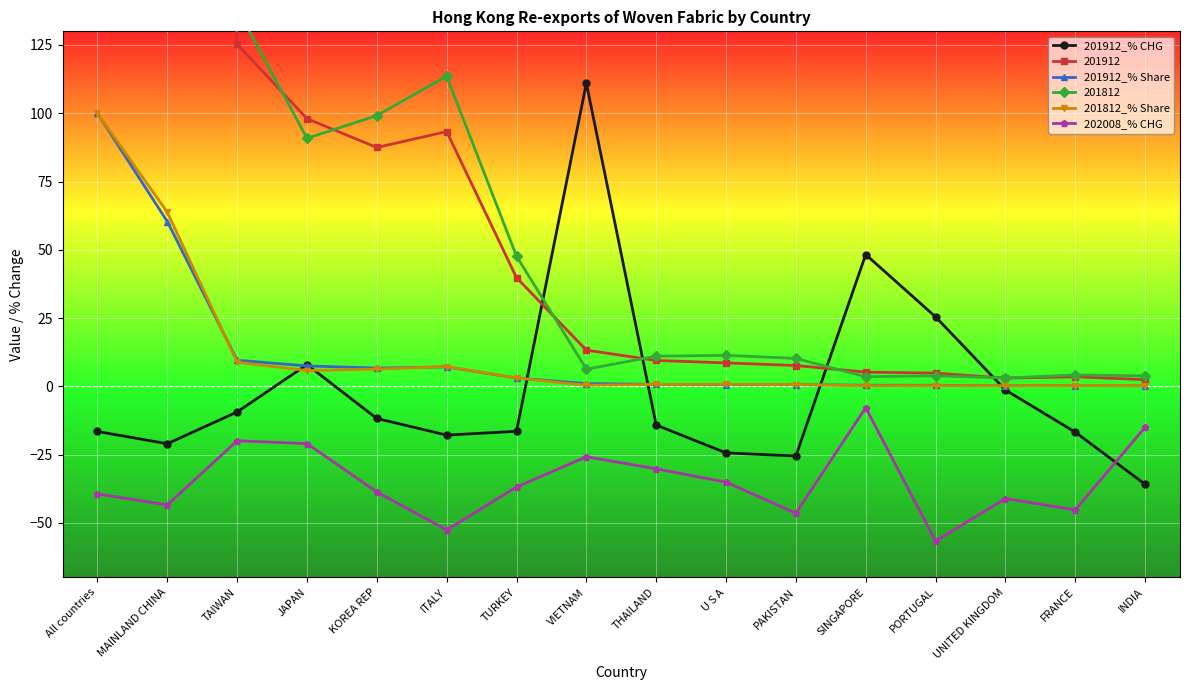

Reading left to right, extract all data points from this chart.

201912_% CHG: All countries=-16.6	MAINLAND CHINA=-21.0	TAIWAN=-9.4	JAPAN=7.9	KOREA REP=-11.8	ITALY=-17.9	TURKEY=-16.5	VIETNAM=111.0	THAILAND=-14.2	U S A=-24.4	PAKISTAN=-25.5	SINGAPORE=48.3	PORTUGAL=25.4	UNITED KINGDOM=-1.3	FRANCE=-16.8	INDIA=-35.9
201912_% Share: All countries=100.0	MAINLAND CHINA=60.3	TAIWAN=9.5	JAPAN=7.5	KOREA REP=6.7	ITALY=7.1	TURKEY=3.0	VIETNAM=1.0	THAILAND=0.7	U S A=0.7	PAKISTAN=0.6	SINGAPORE=0.4	PORTUGAL=0.4	UNITED KINGDOM=0.2	FRANCE=0.3	INDIA=0.2
201812_% Share: All countries=100.0	MAINLAND CHINA=63.8	TAIWAN=8.8	JAPAN=5.8	KOREA REP=6.3	ITALY=7.2	TURKEY=3.0	VIETNAM=0.4	THAILAND=0.7	U S A=0.7	PAKISTAN=0.7	SINGAPORE=0.2	PORTUGAL=0.2	UNITED KINGDOM=0.2	FRANCE=0.3	INDIA=0.2
202008_% CHG: All countries=-39.4	MAINLAND CHINA=-43.5	TAIWAN=-19.9	JAPAN=-21.0	KOREA REP=-38.7	ITALY=-52.6	TURKEY=-36.9	VIETNAM=-25.8	THAILAND=-30.2	U S A=-35.1	PAKISTAN=-46.5	SINGAPORE=-7.8	PORTUGAL=-56.7	UNITED KINGDOM=-41.1	FRANCE=-45.3	INDIA=-15.0